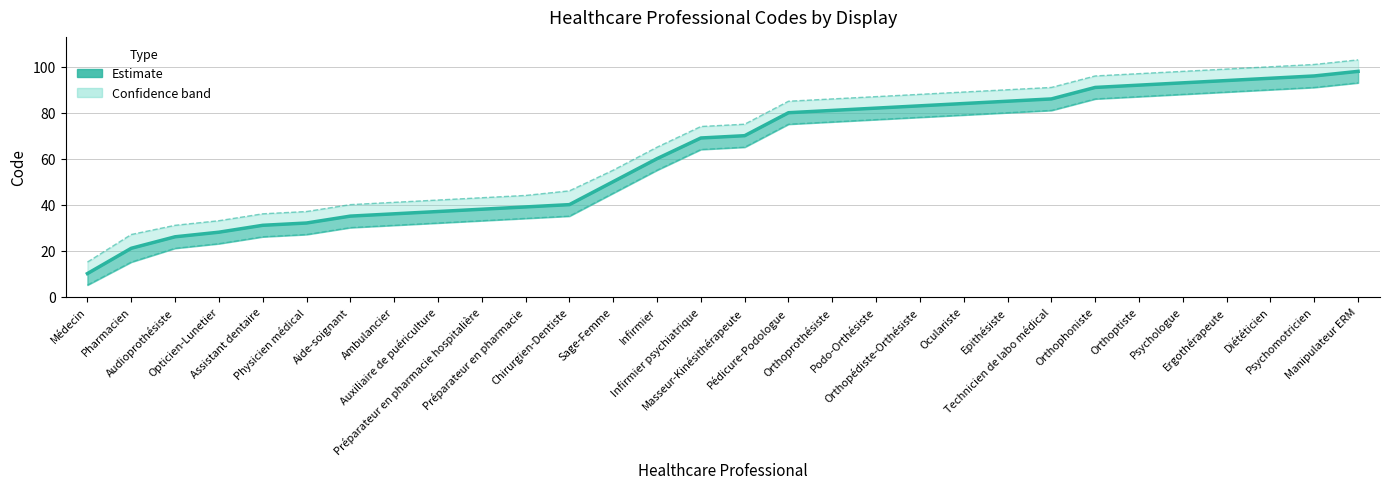

True or false: Code (Estimate) has more than 1 interior local peaks.

False